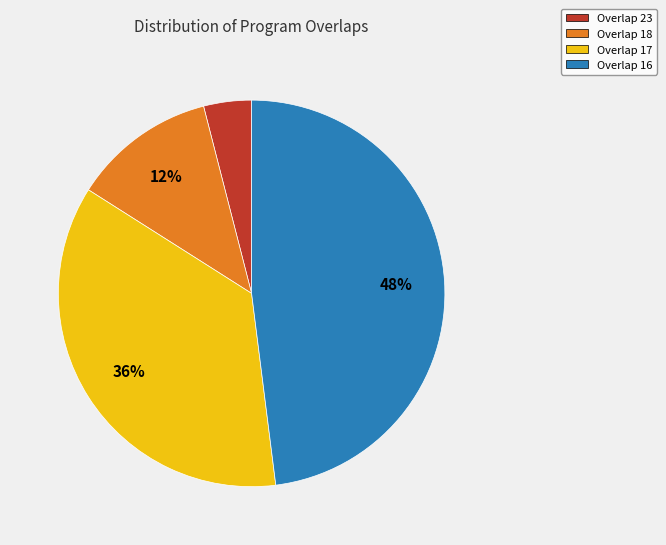

How many slices are in this pie chart?

4